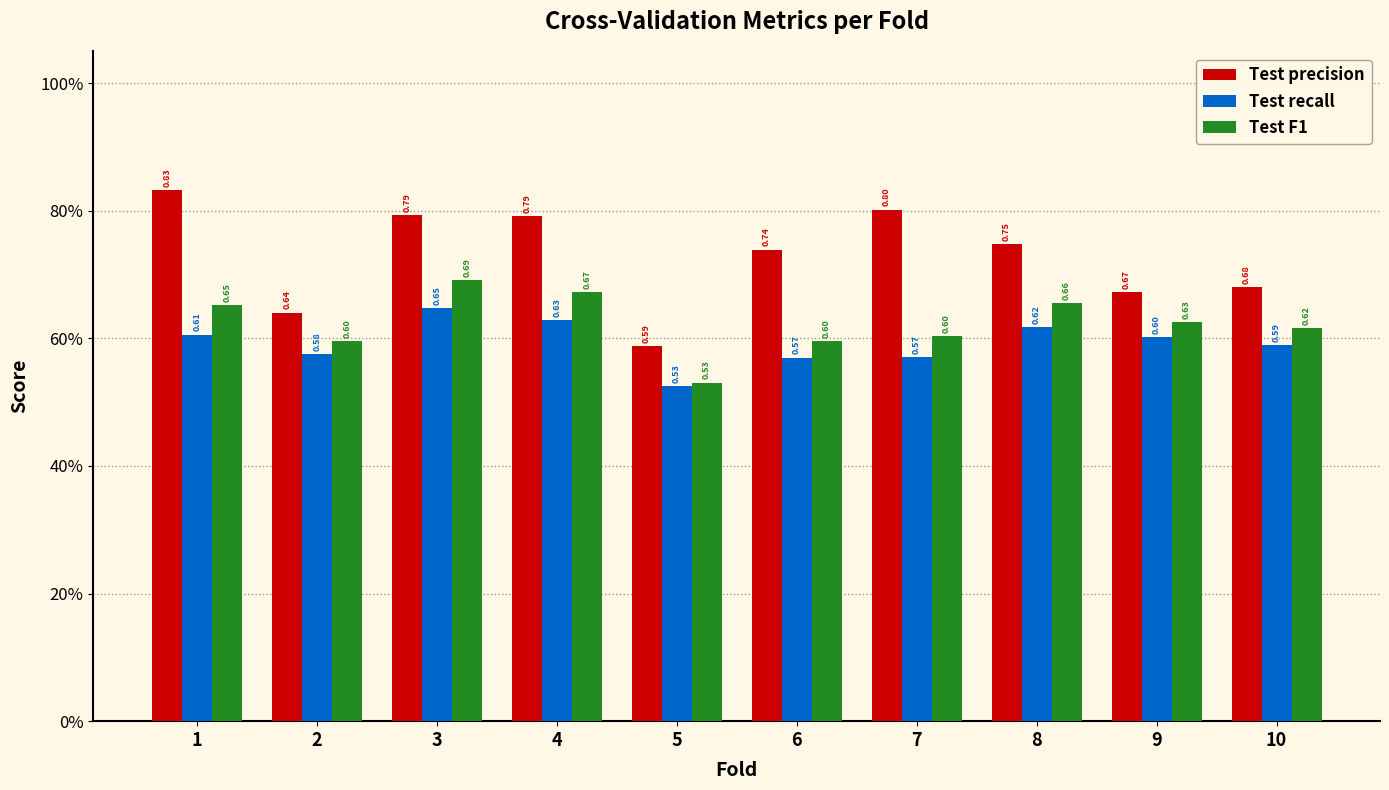

Which series has the largest range (max minus min)?

Test precision